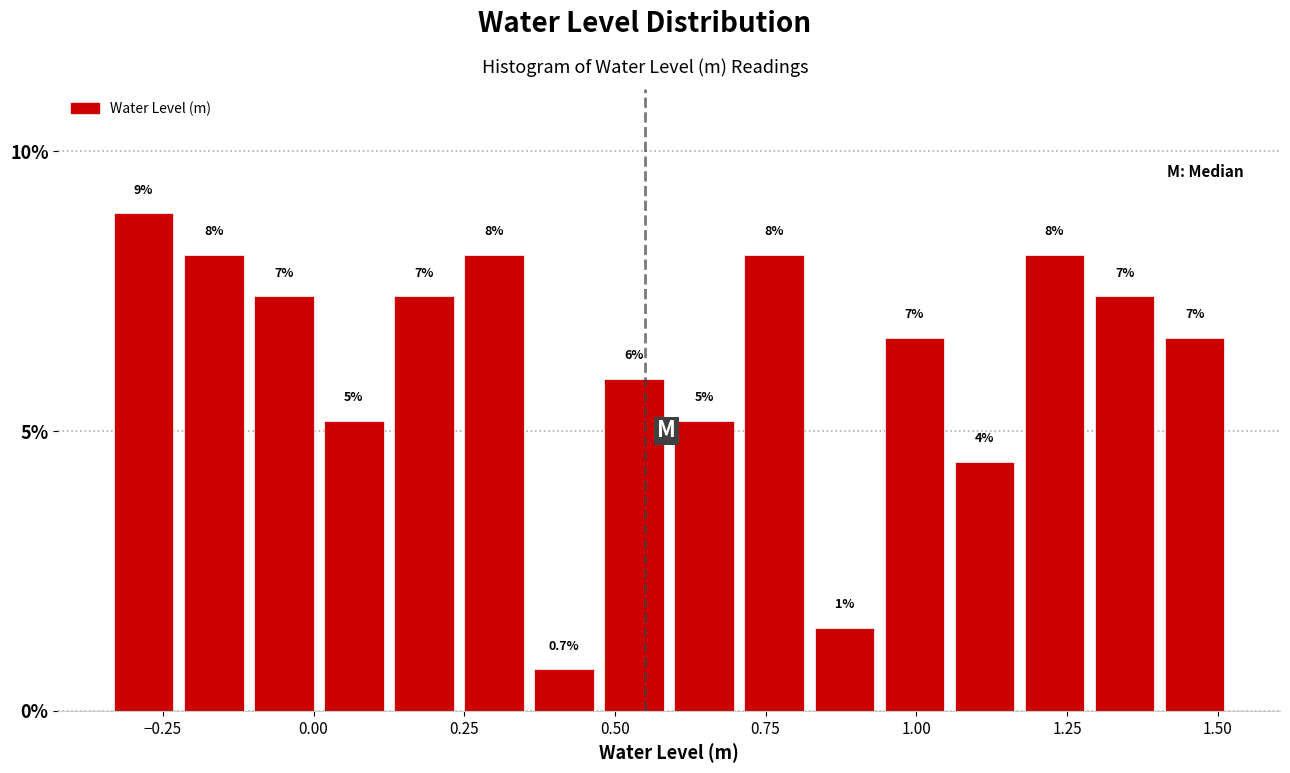

Around what value on the x-axis is the tallest bar? Give the approximate position of its centre, as read against the axis.

-0.30